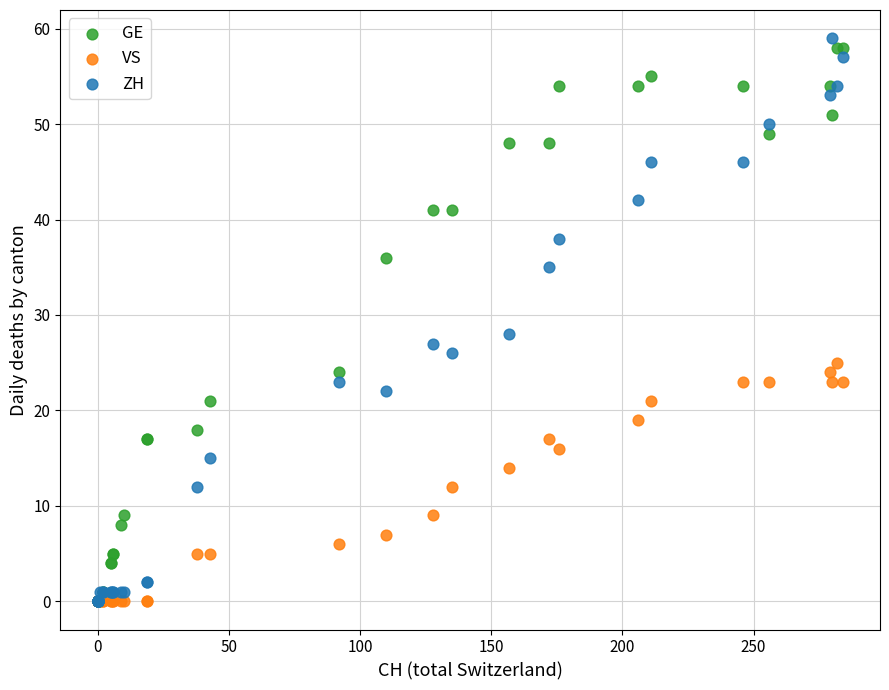

Across all series, what Y value is closest to 29?

28